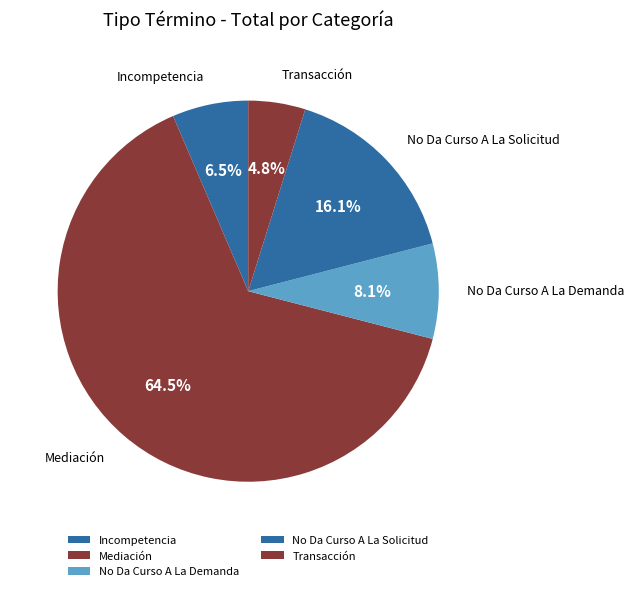

Combined, do Mediación and Incompetencia account for over 50%?

Yes